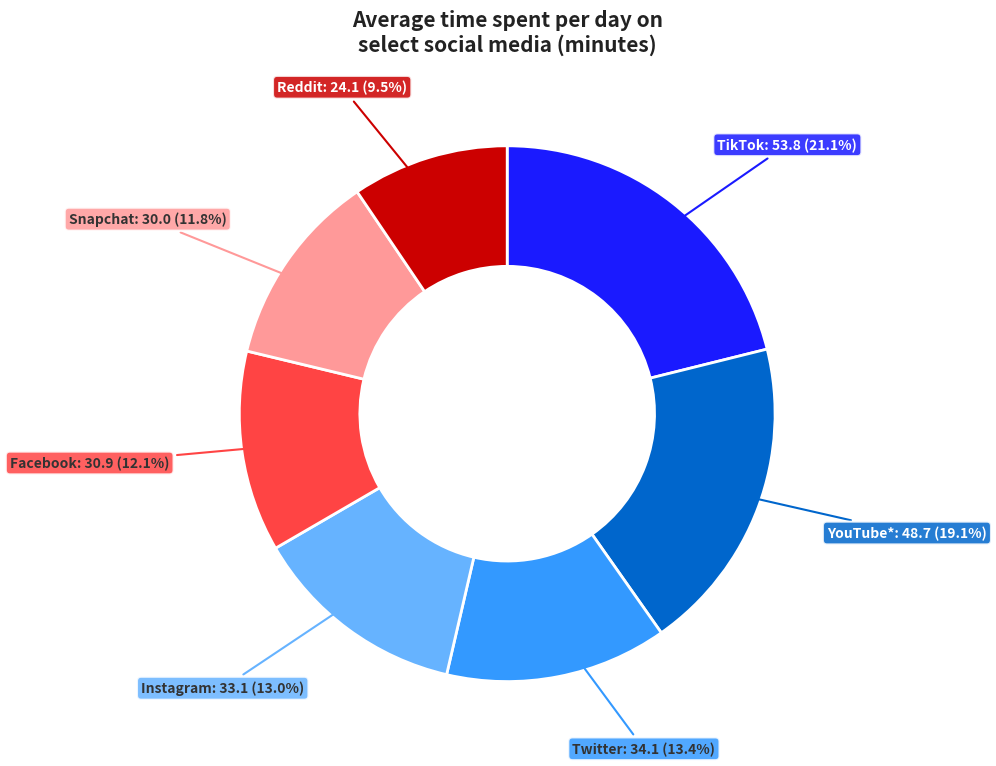

Count the number of slices in the pie.

7